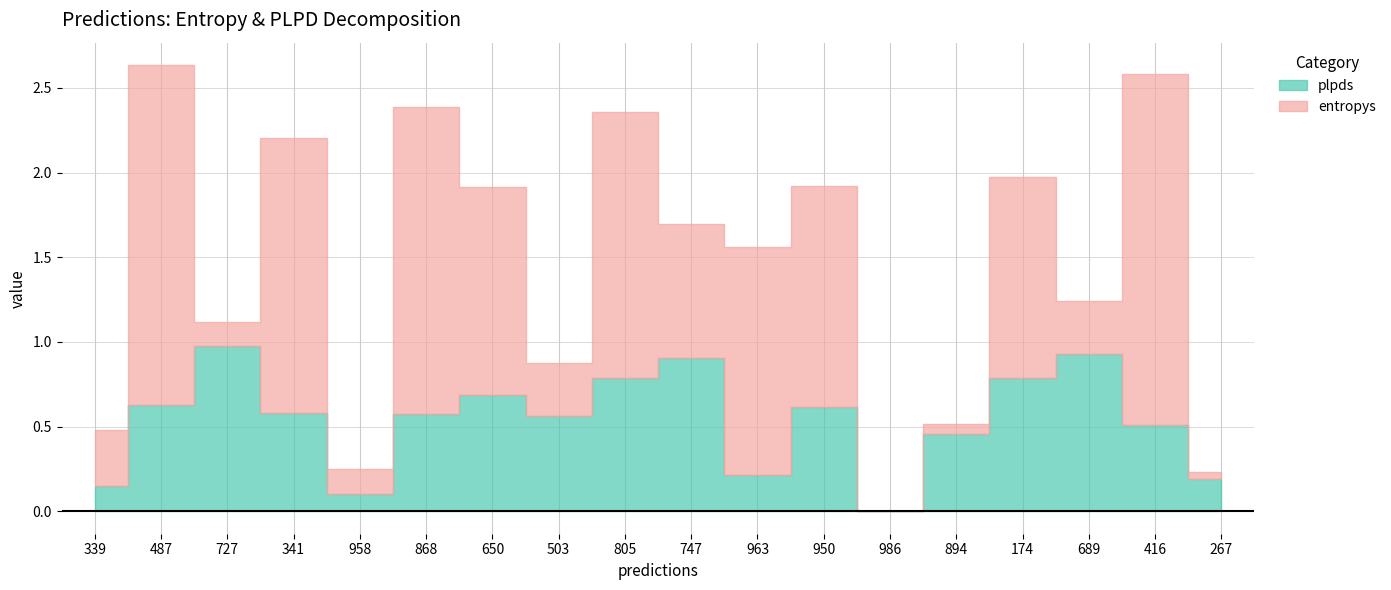

Rank the series at 341 from lowest to highest value.

plpds, entropys